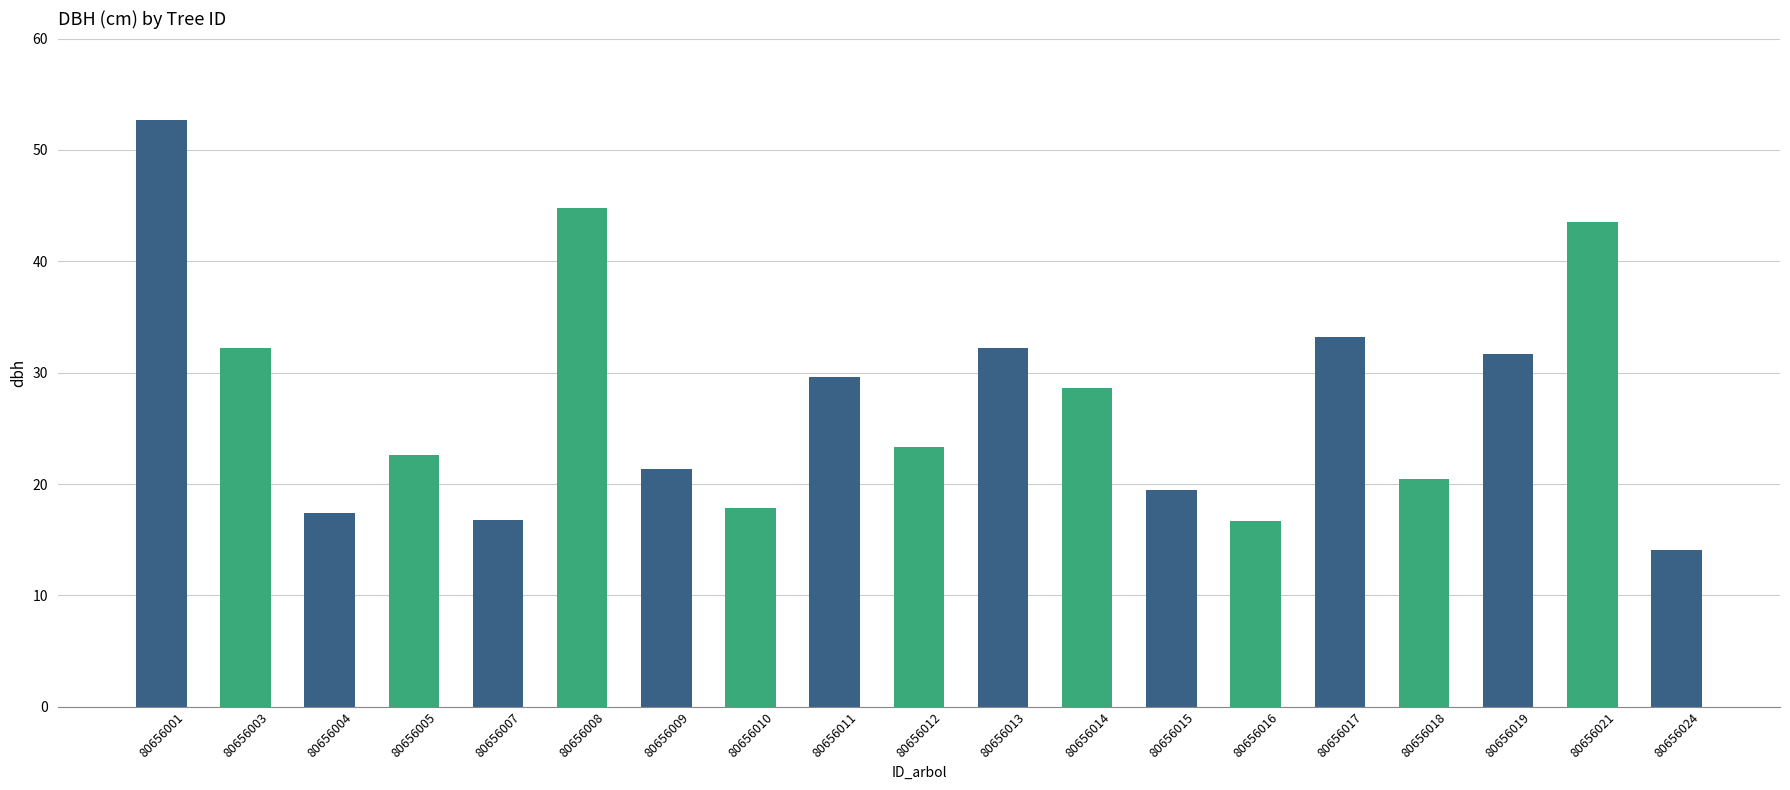

Are the bars horizontal?

No